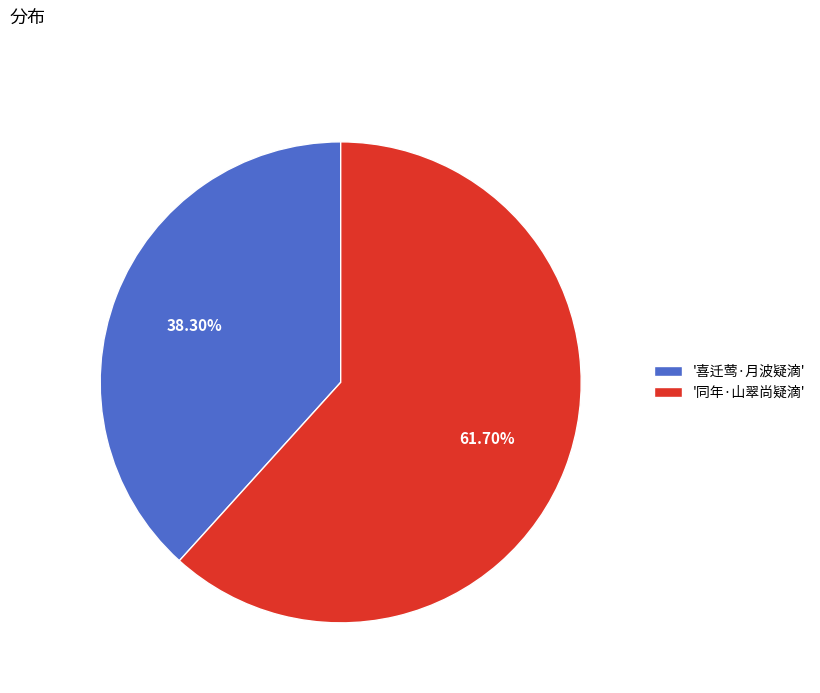

How many segments does this pie chart have?

2